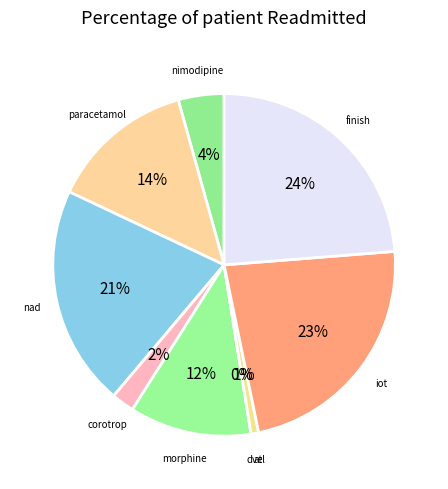

Is corotrop the majority of the pie?

No